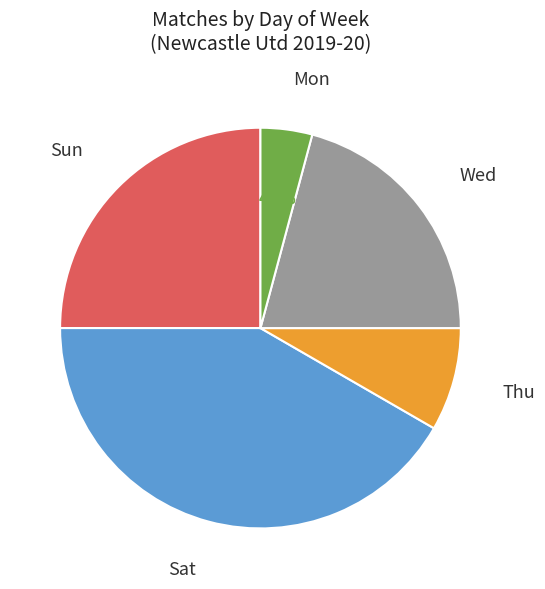

Combined, do Mon and Wed account for over 50%?

No